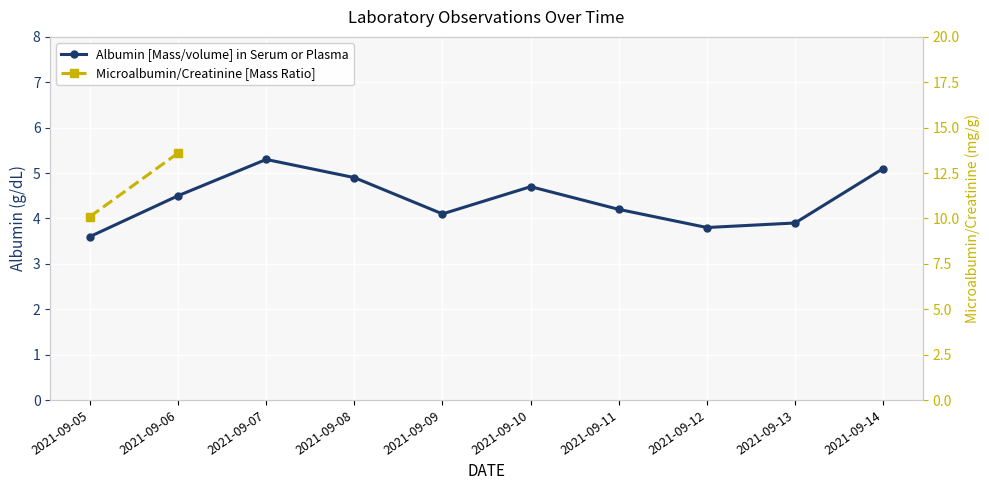

List the labels in order of value, smallest first.

2021-09-05, 2021-09-12, 2021-09-13, 2021-09-09, 2021-09-11, 2021-09-06, 2021-09-10, 2021-09-08, 2021-09-14, 2021-09-07